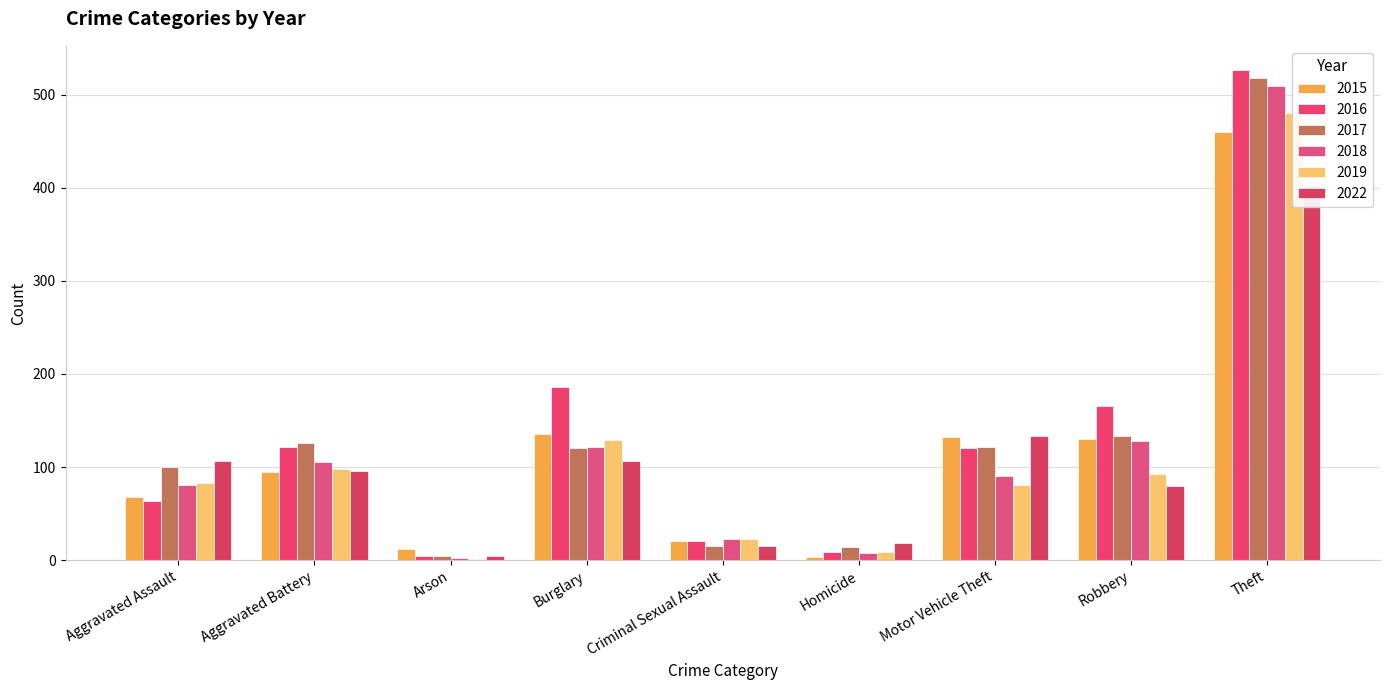

The value of 2019 at Criminal Sexual Assault is 23. True or false?

True